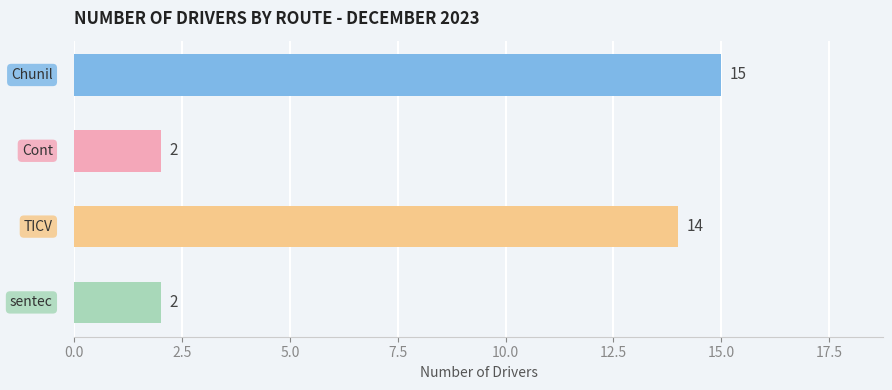

What is the value of the 4th bar from the top?

2